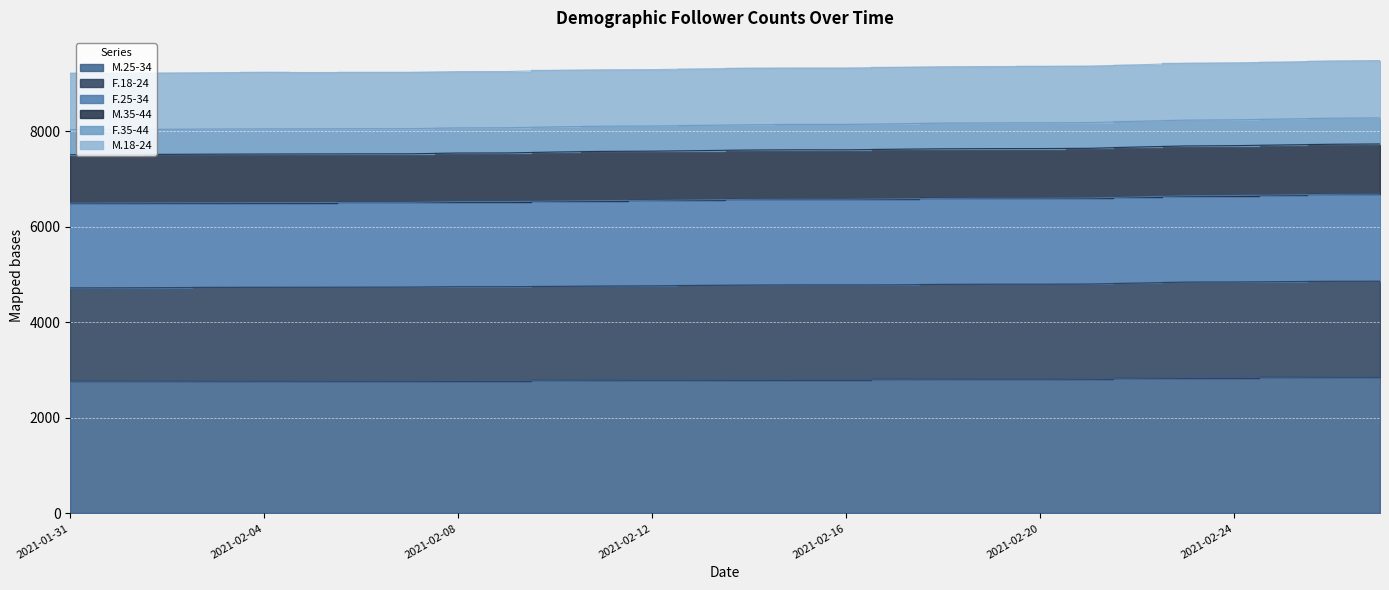

Is it true that M.25-34 equals 1247 at 2021-02-18?

False